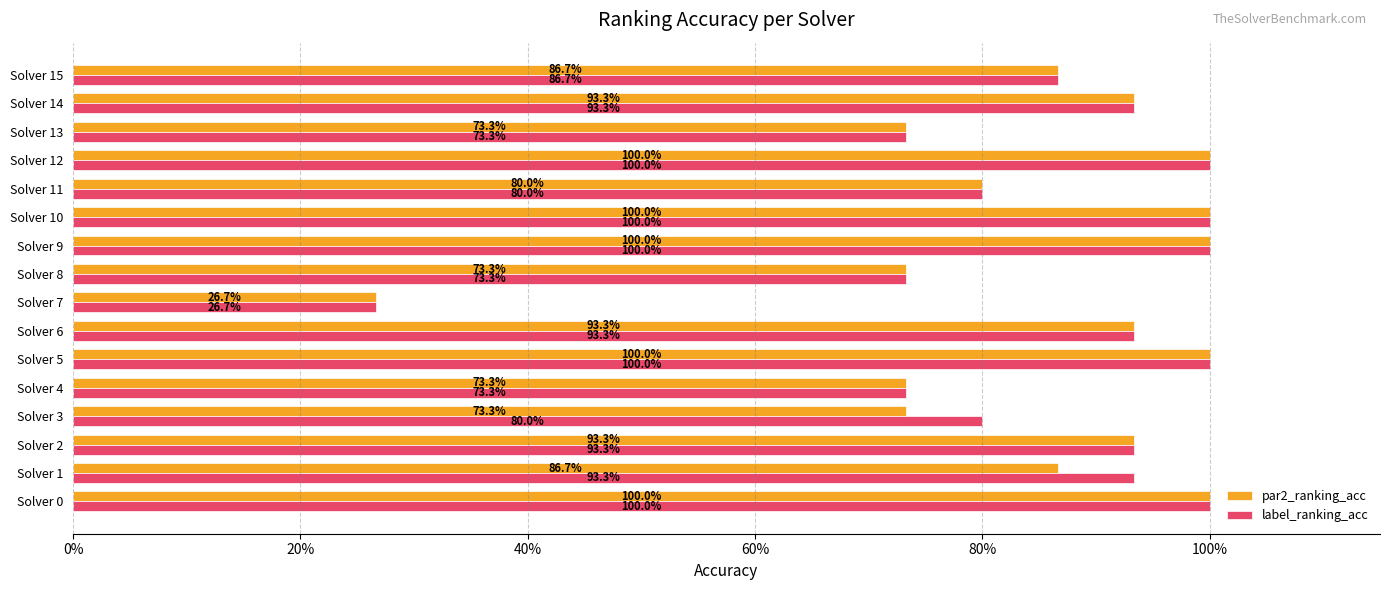

What position from the left is 0%?

1